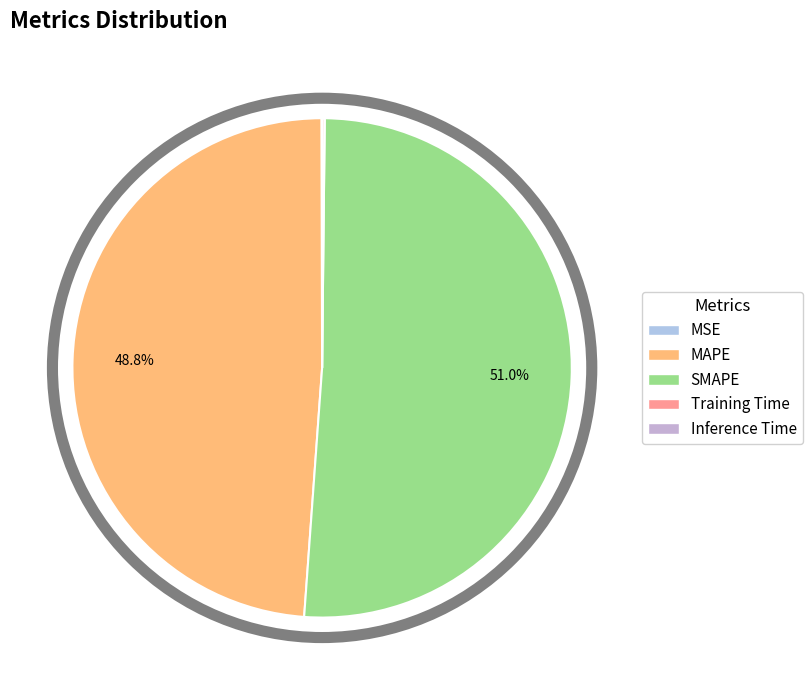

What is the majority slice?

SMAPE